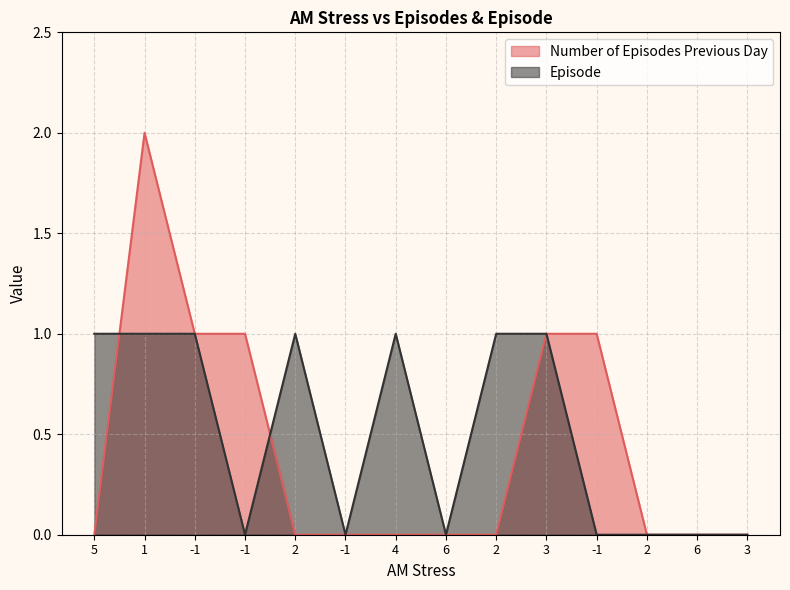

Which series has the widest spread of values?

Number of Episodes Previous Day